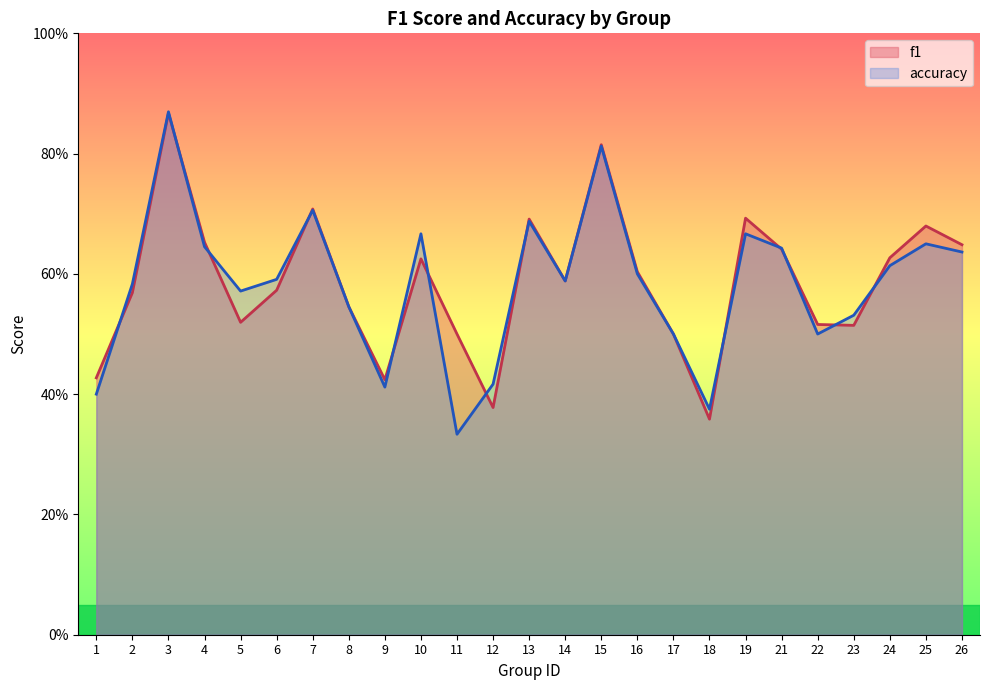

The accuracy series shows 0.8 at 5. True or false?

False